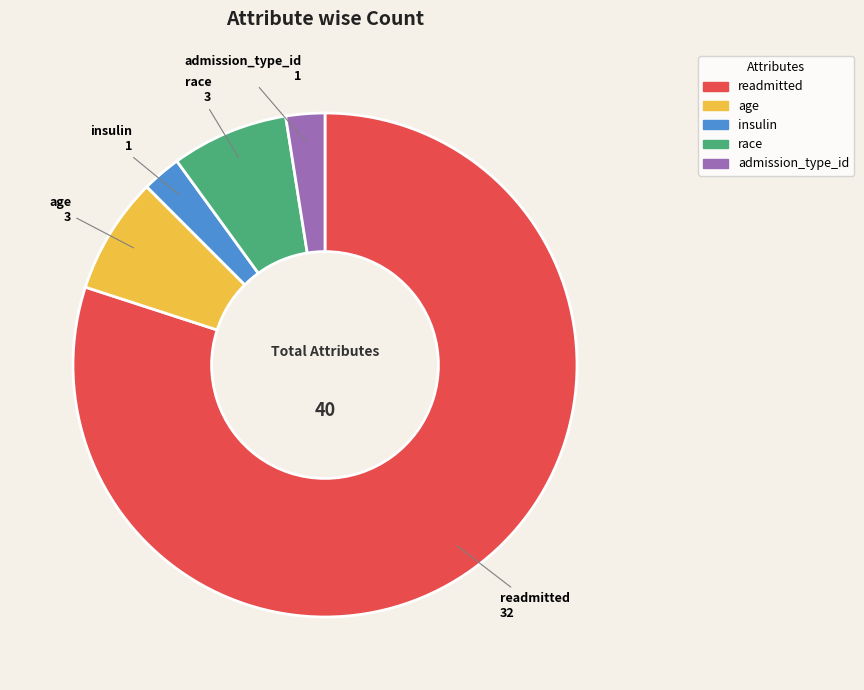

How many slices are in this pie chart?

5